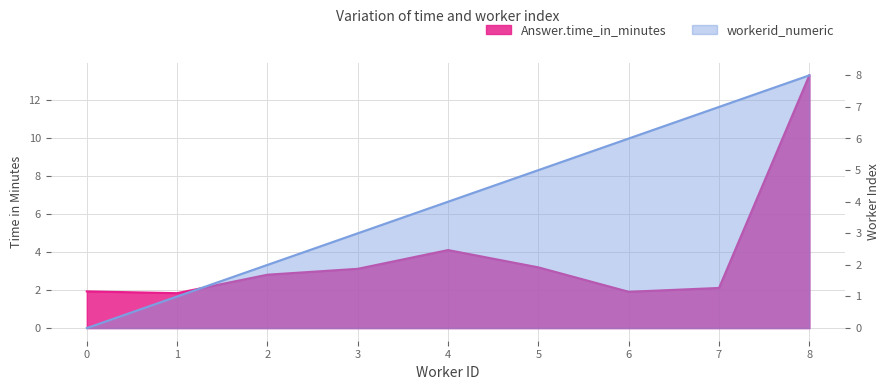

What is the difference between the second highest and second lowest values in the Answer.time_in_minutes series?

2.2